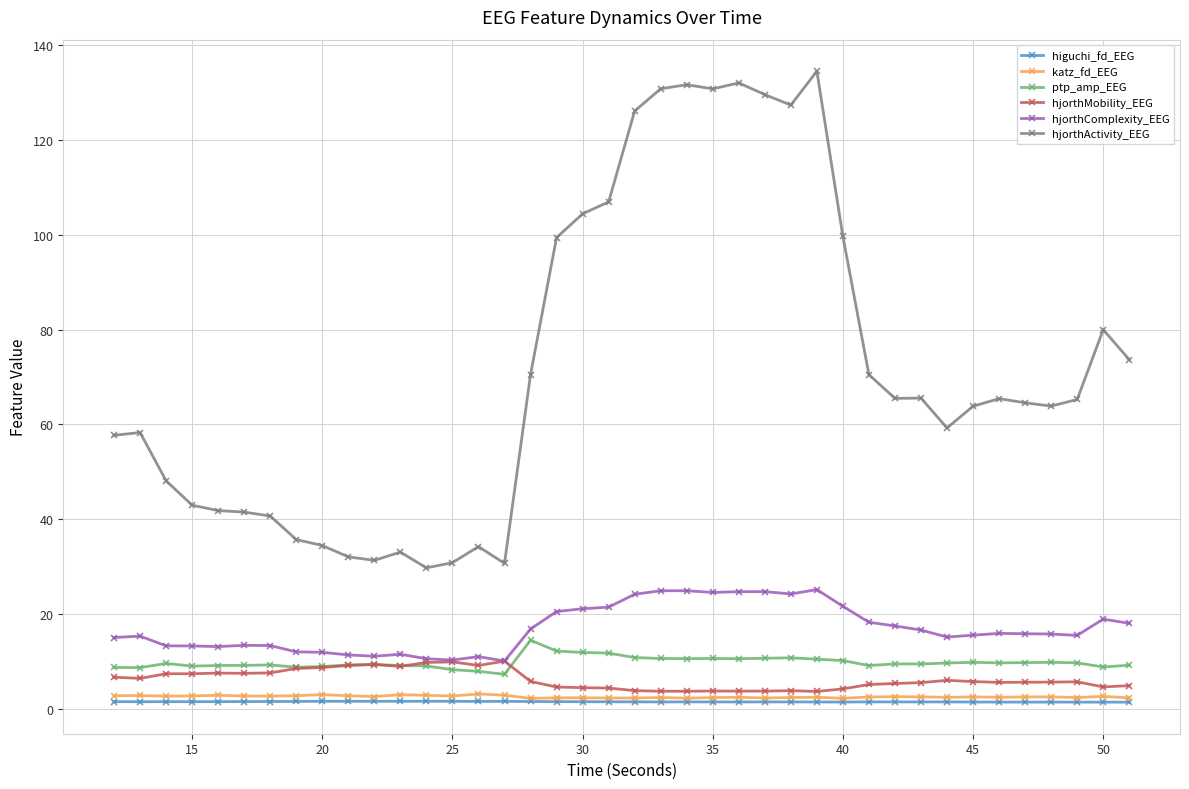

How many categories are shown in the chart?

40